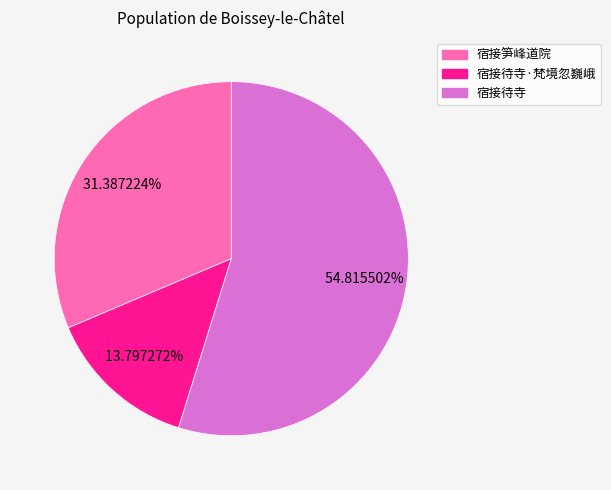

Does any single category account for the majority?

Yes